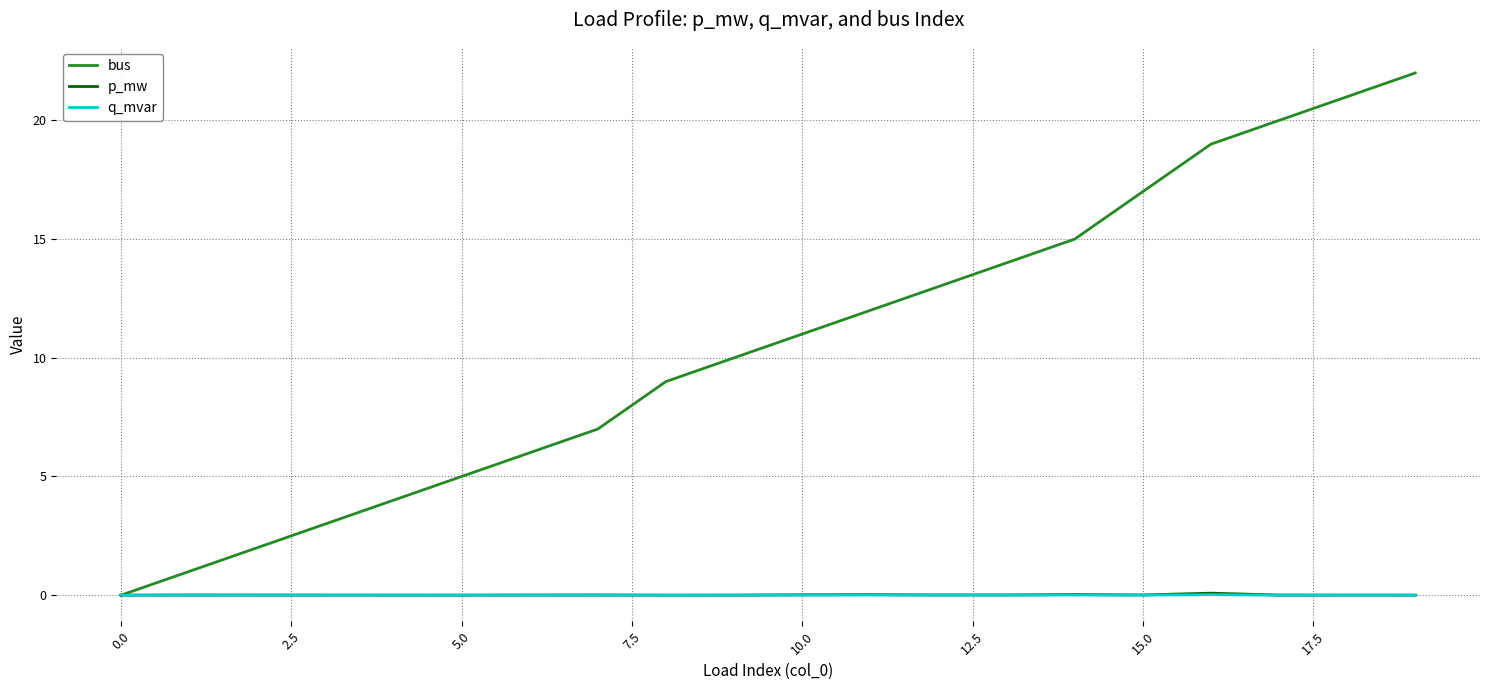

Which series has the largest range (max minus min)?

bus